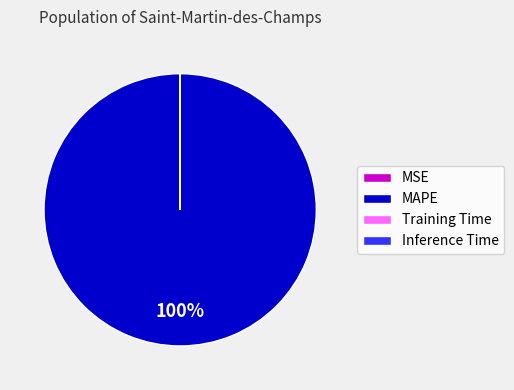

Is it true that MAPE is 100% of the pie?

True